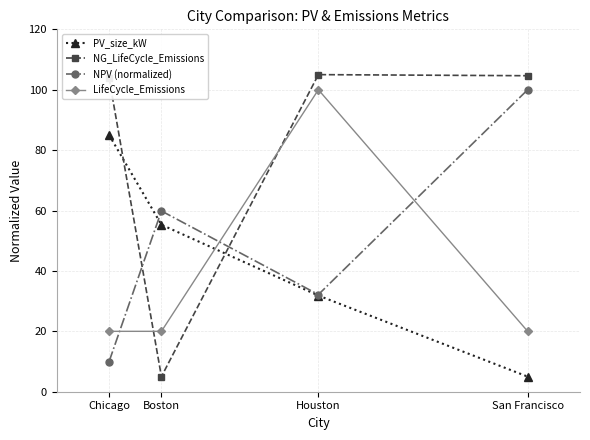

Is the value of NG_LifeCycle_Emissions at Boston greater than the value of LifeCycle_Emissions at Boston?

No